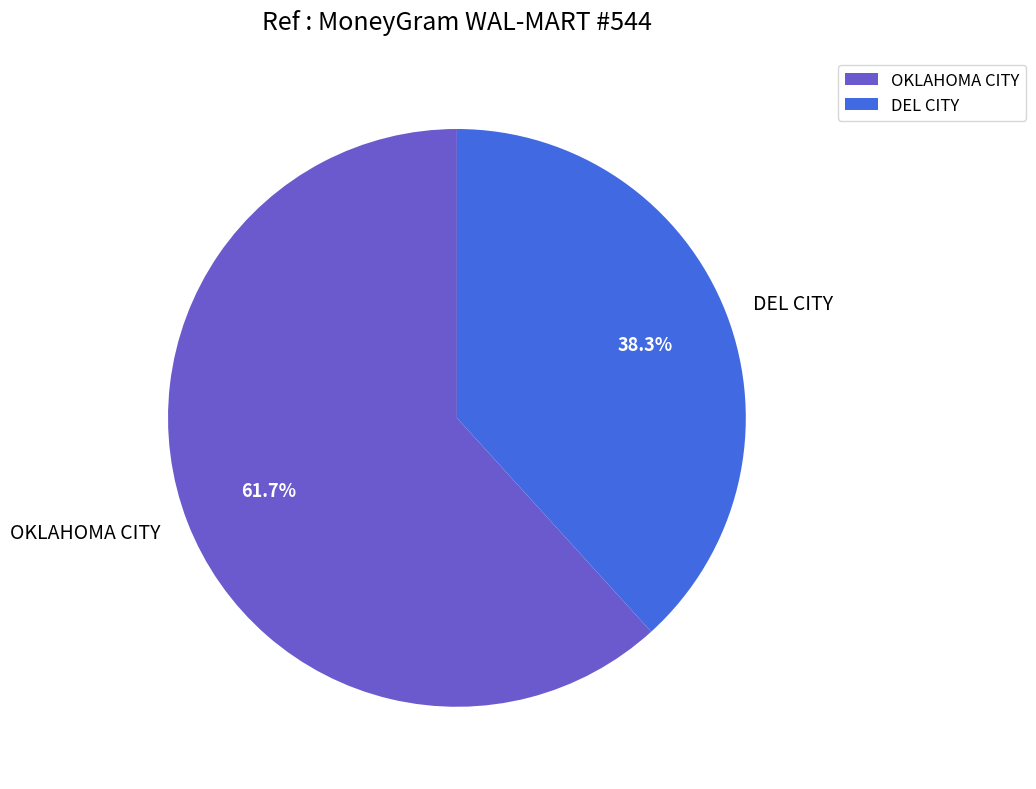

To the nearest percent, what is the difference between the OKLAHOMA CITY and DEL CITY slice percentages?

23%